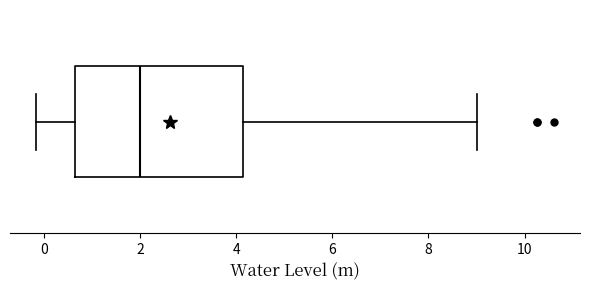

Read this box plot against the x-axis: the position of the median line, the range covered by the box, and the ends of both whiskers. The values are not printed on the chart, so give them approximately, as read against the axis.

median 2.0, box 0.6 to 4.2, whiskers -0.2 to 9.0